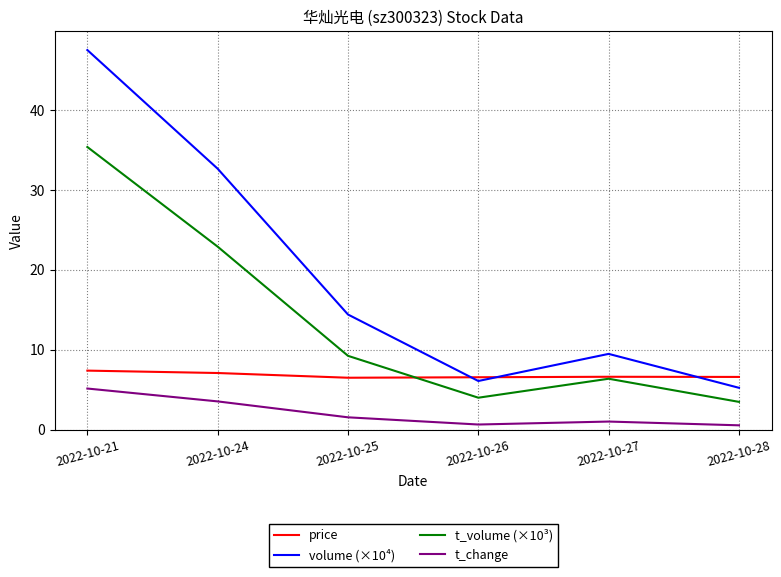

What is the minimum value shown in the chart?

0.6